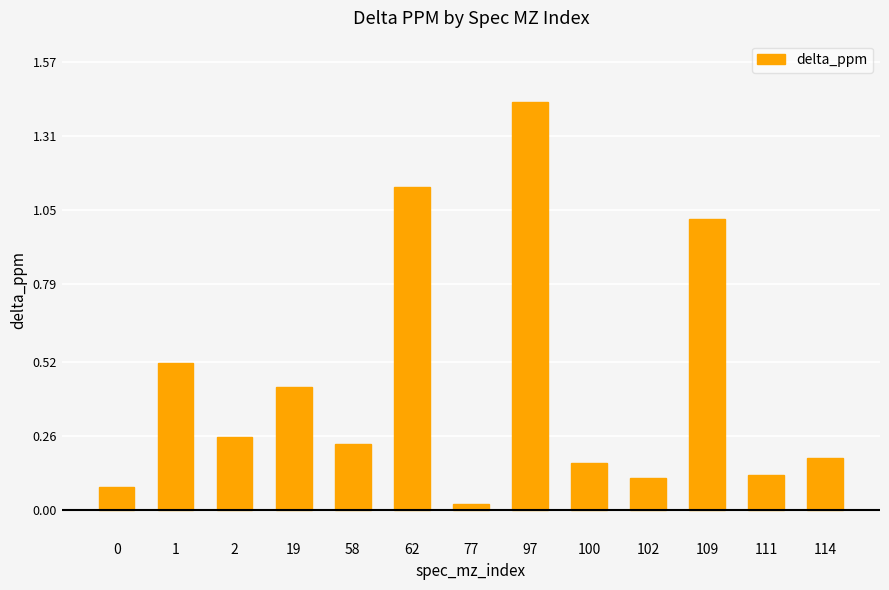

The chart shows a value of 0.2 at 102. True or false?

False